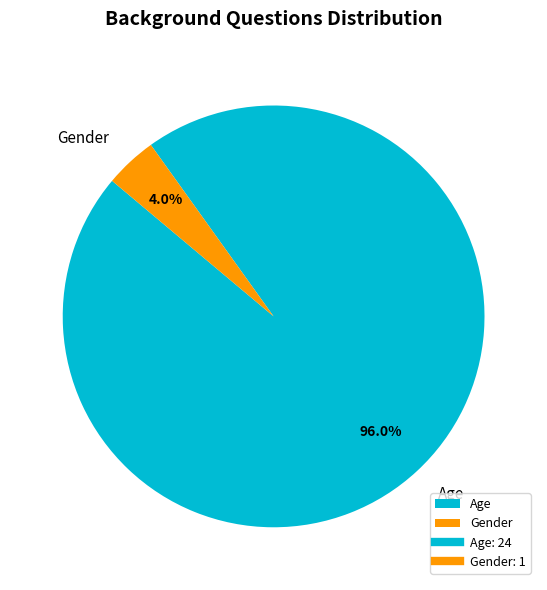

To the nearest percent, what percentage of the pie is Gender?

4%